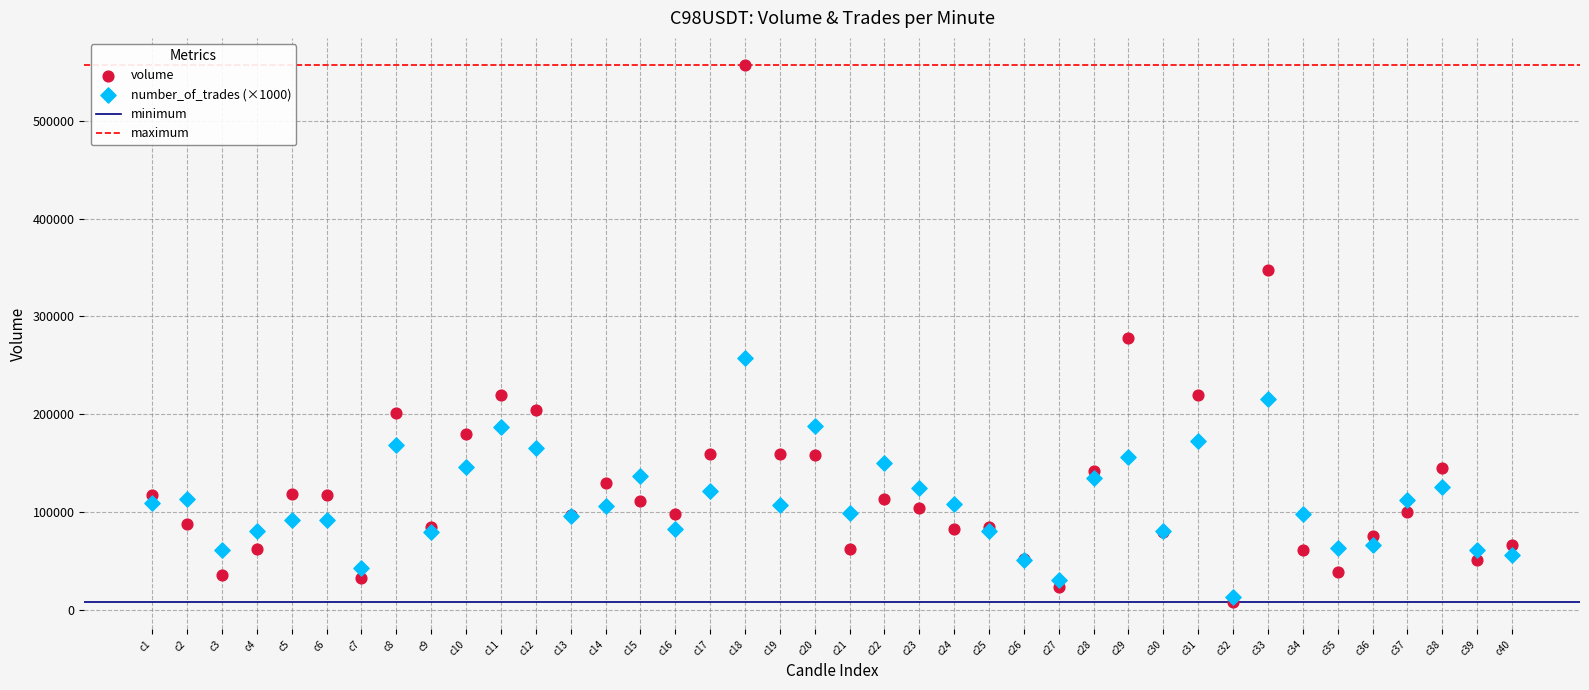

Which series reaches the maximum Y coordinate?

volume